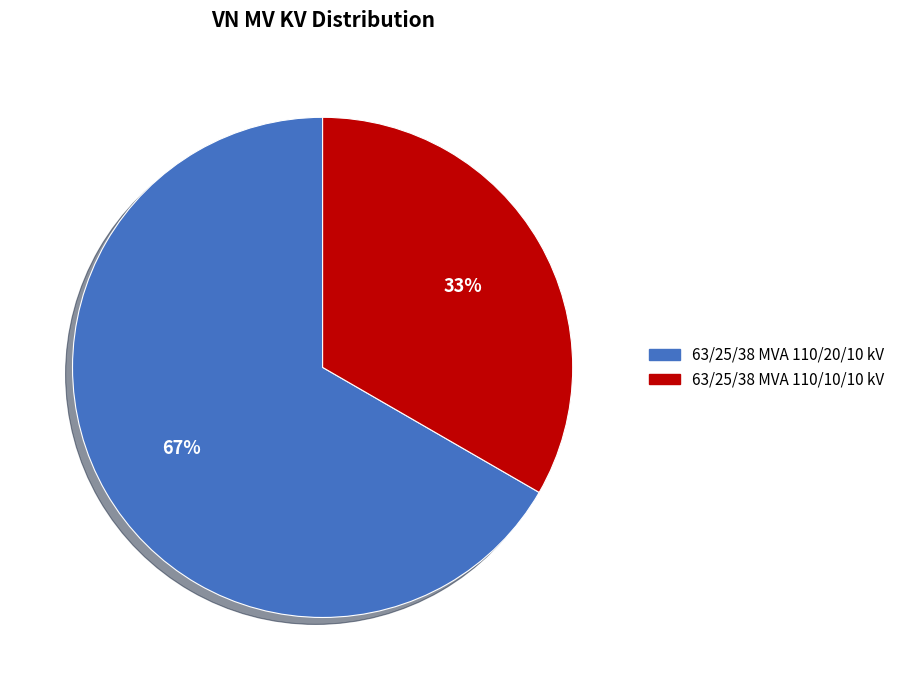

To the nearest percent, what is the combined percentage of 63/25/38 MVA 110/20/10 kV and 63/25/38 MVA 110/10/10 kV?

100%